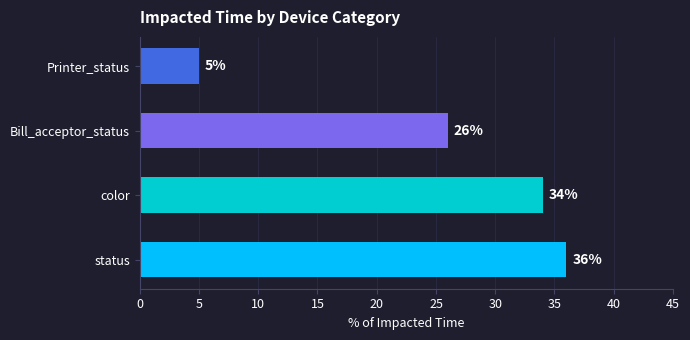

Reading top to bottom, extract all data points from this chart.

Printer_status=5	Bill_acceptor_status=26	color=34	status=36